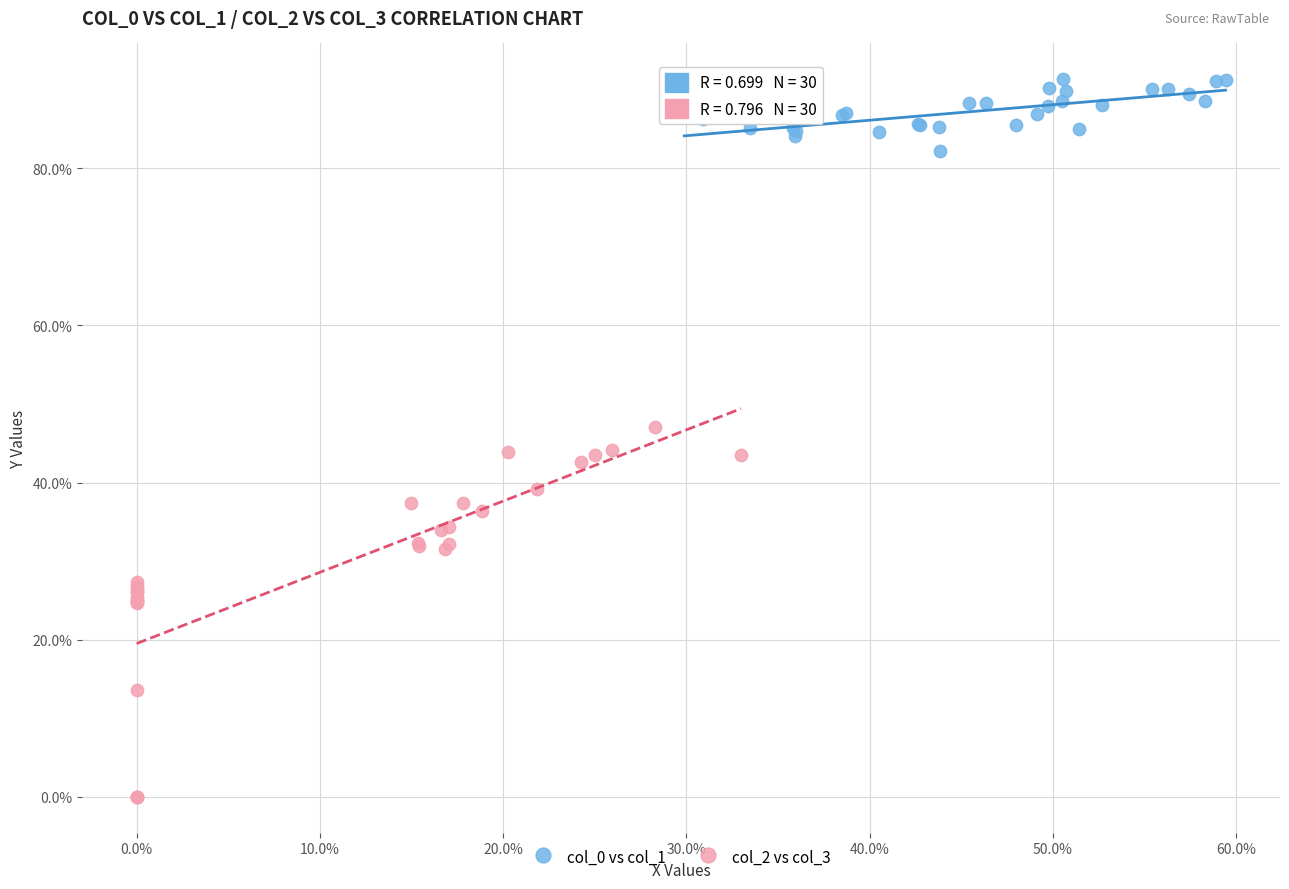

What are all the series names shown in the legend?

col_0 vs col_1, col_2 vs col_3